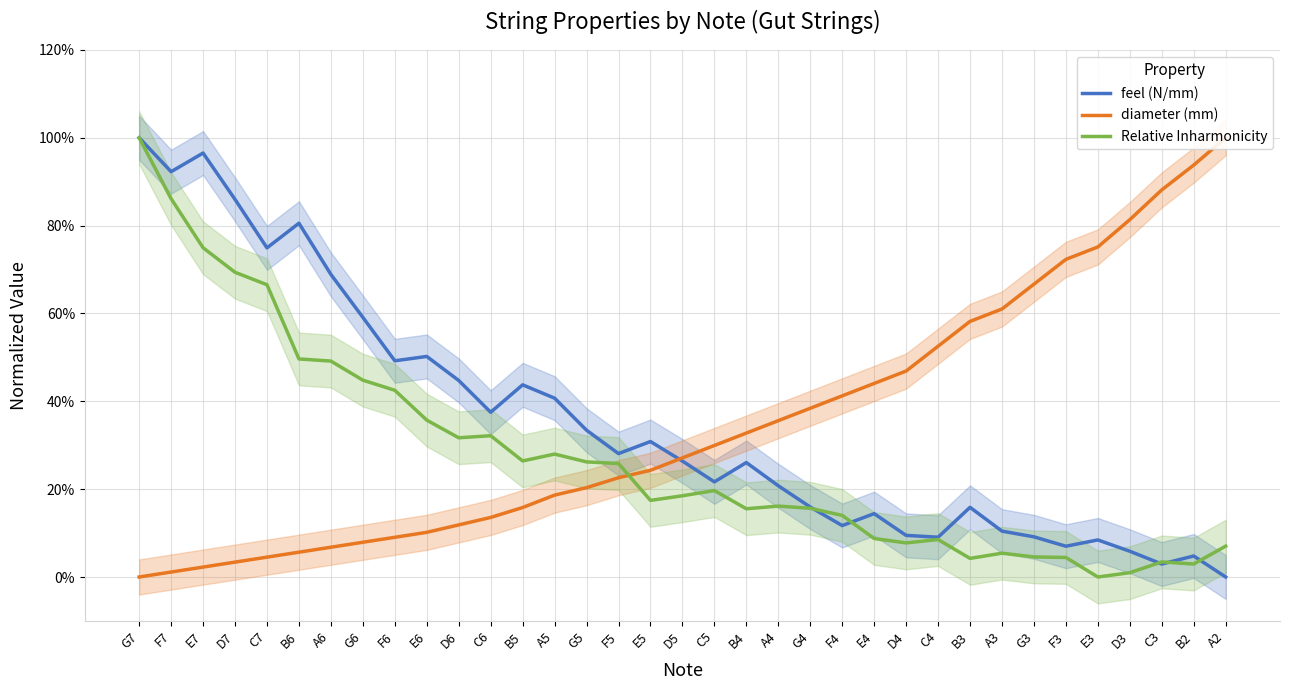

Reading left to right, list all the values displayed in this chart.

feel (N/mm): 1.0	0.9	1.0	0.9	0.7	0.8	0.7	0.6	0.5	0.5	0.4	0.4	0.4	0.4	0.3	0.3	0.3	0.3	0.2	0.3	0.2	0.2	0.1	0.1	0.1	0.1	0.2	0.1	0.1	0.1	0.1	0.1	0.0	0.0	0.0
diameter (mm): 0.0	0.0	0.0	0.0	0.0	0.1	0.1	0.1	0.1	0.1	0.1	0.1	0.2	0.2	0.2	0.2	0.2	0.3	0.3	0.3	0.4	0.4	0.4	0.4	0.5	0.5	0.6	0.6	0.7	0.7	0.8	0.8	0.9	0.9	1.0
Relative Inharmonicity: 1.0	0.9	0.7	0.7	0.7	0.5	0.5	0.4	0.4	0.4	0.3	0.3	0.3	0.3	0.3	0.3	0.2	0.2	0.2	0.2	0.2	0.2	0.1	0.1	0.1	0.1	0.0	0.1	0.0	0.0	0.0	0.0	0.0	0.0	0.1